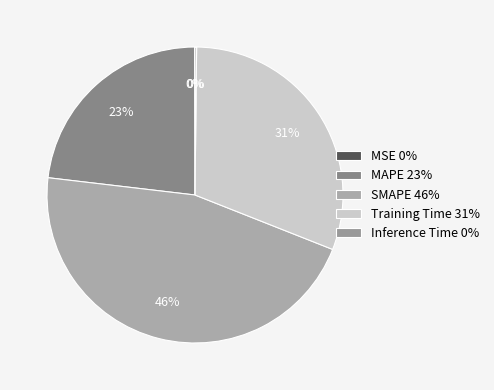

How many slices are in this pie chart?

5